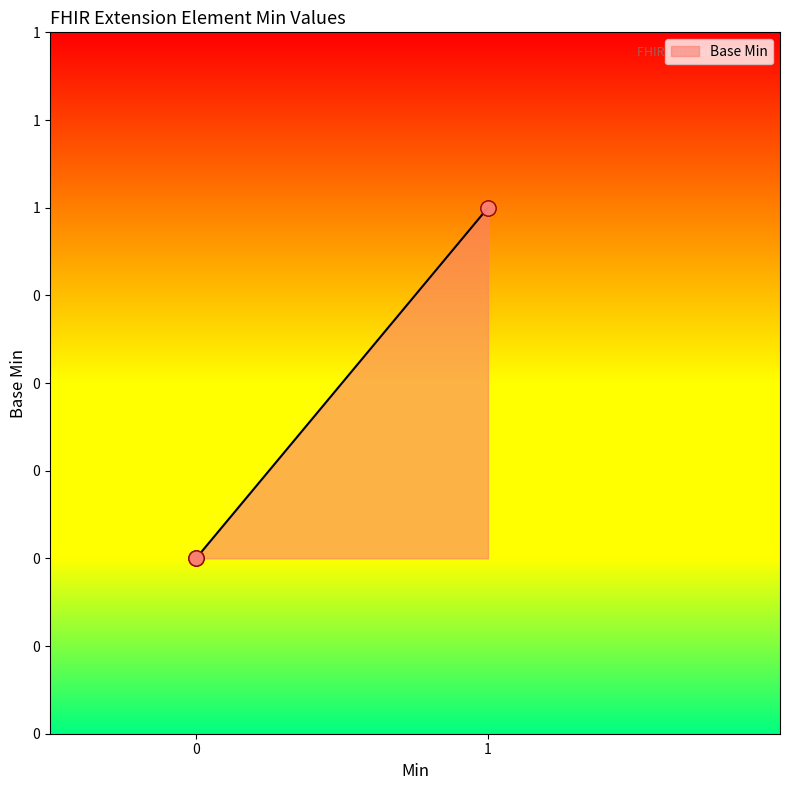

Which series has the largest total across all categories?

Base Min